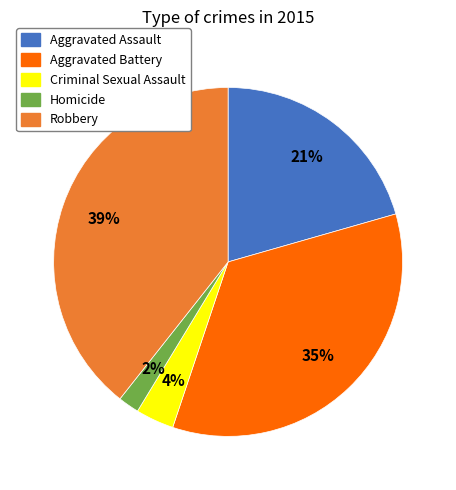

To the nearest percent, what is the combined percentage of Aggravated Battery and Homicide?

37%